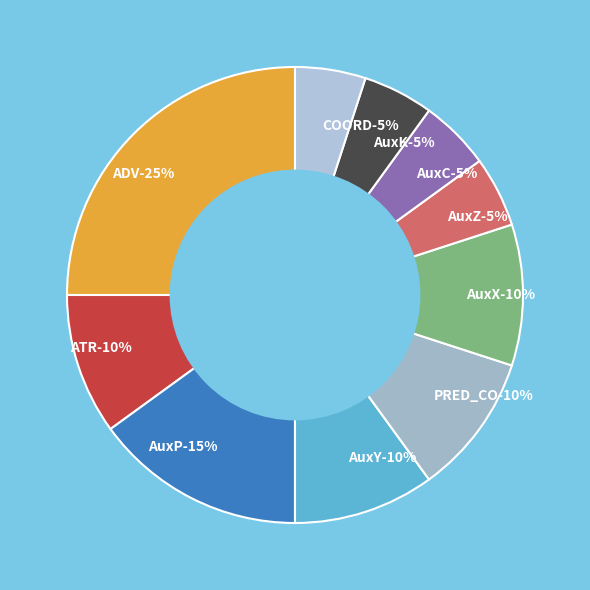

Is there a majority slice in this chart?

No